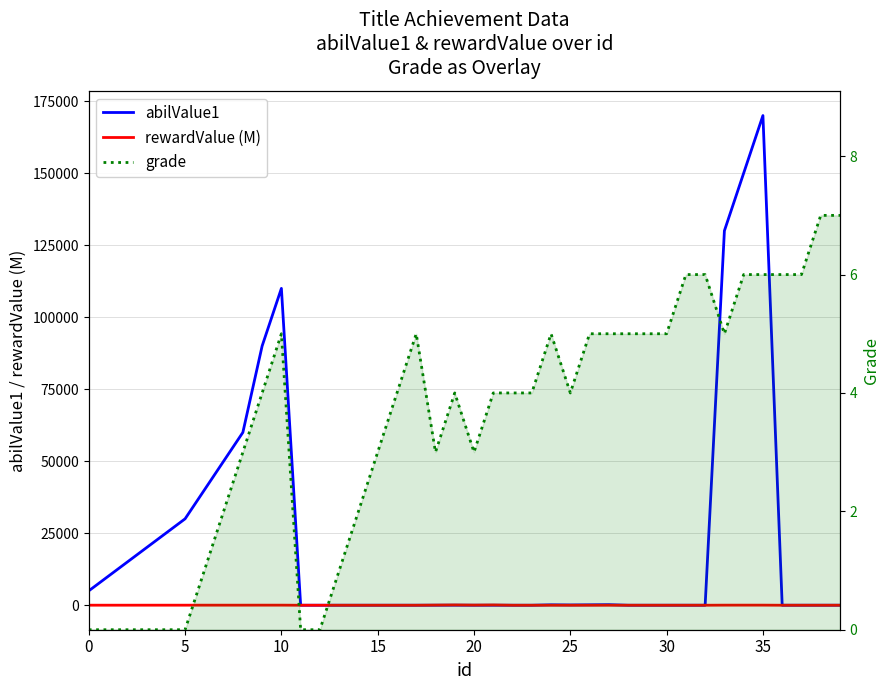

How many lines are shown in the chart?

3